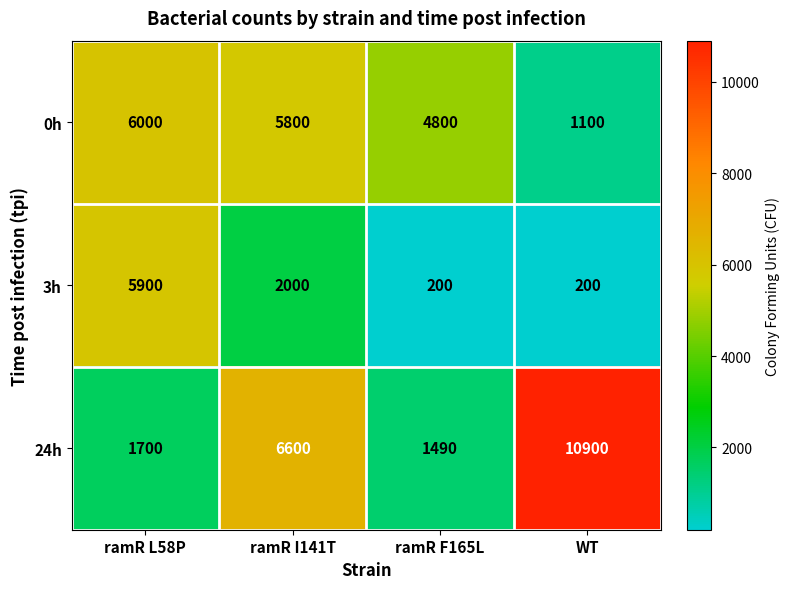

The 3h series shows 200 at WT. True or false?

True